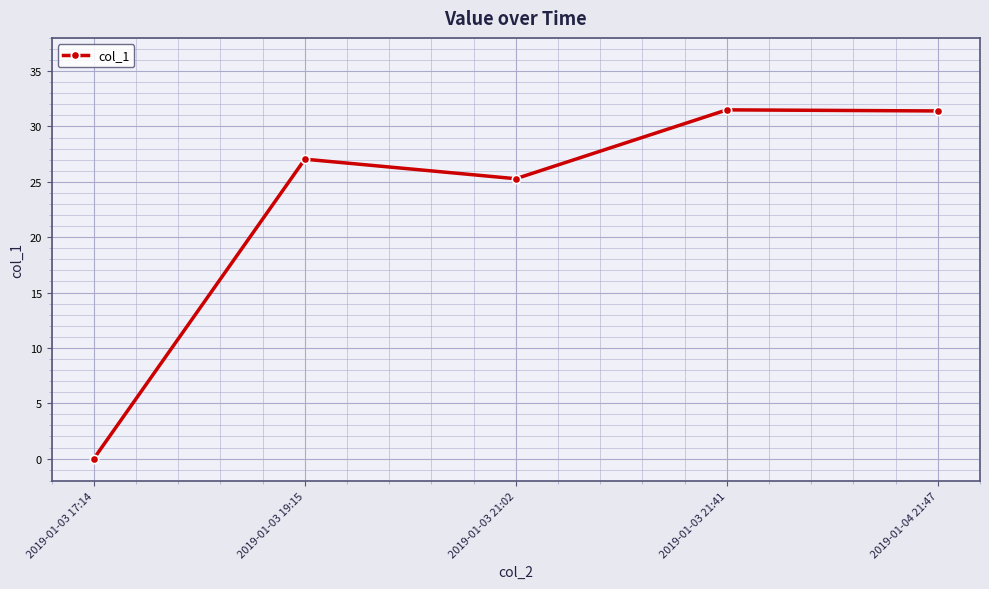

The value at 2019-01-03 19:15 is 27.0. True or false?

True